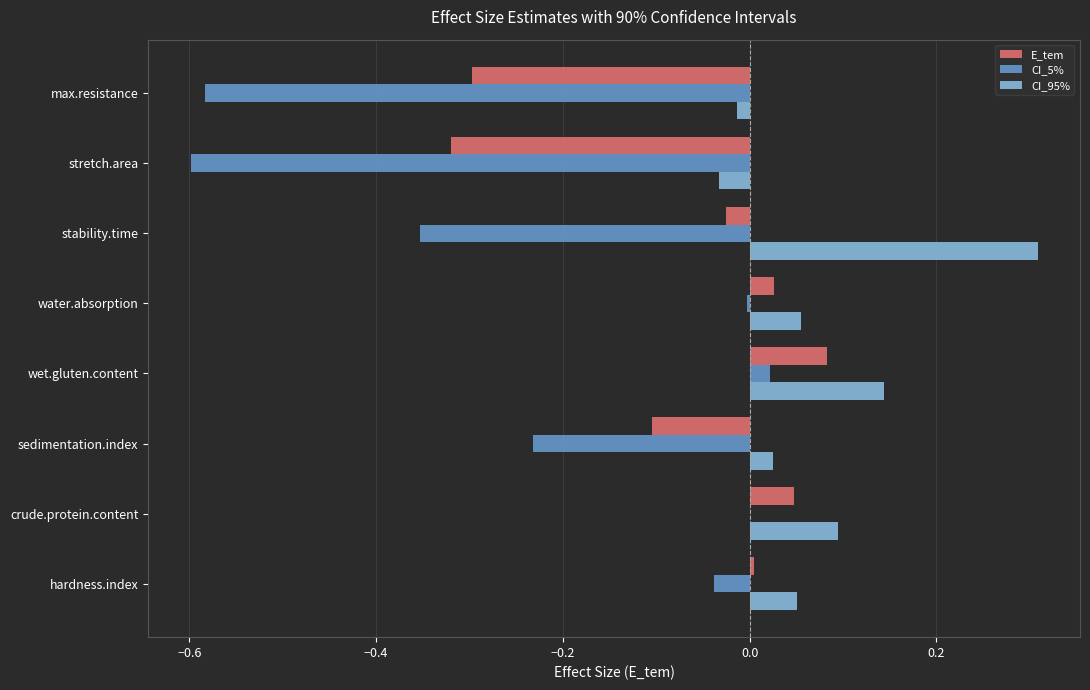

What is the sum of the CI_95% values at stability.time and stretch.area?

0.3